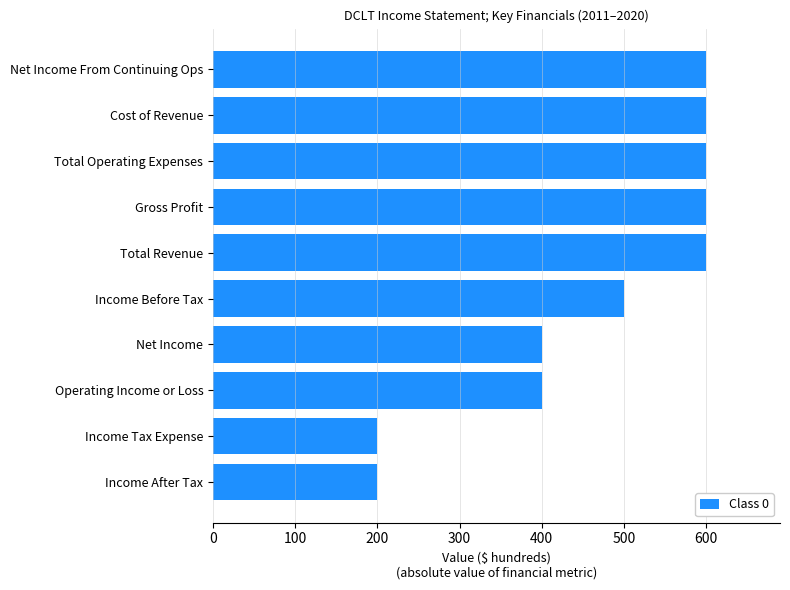

Which has a higher value, Income Before Tax or Operating Income or Loss?

Income Before Tax